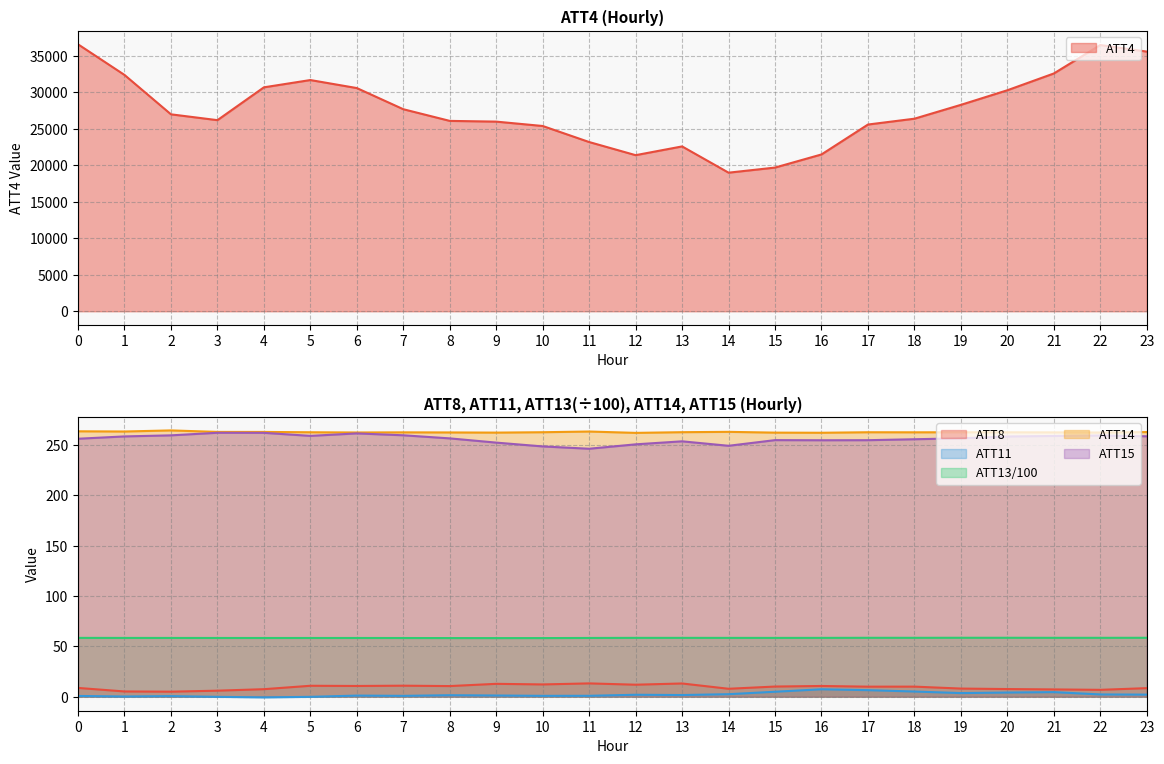

Where is ATT11 nearest to the value 3?

19